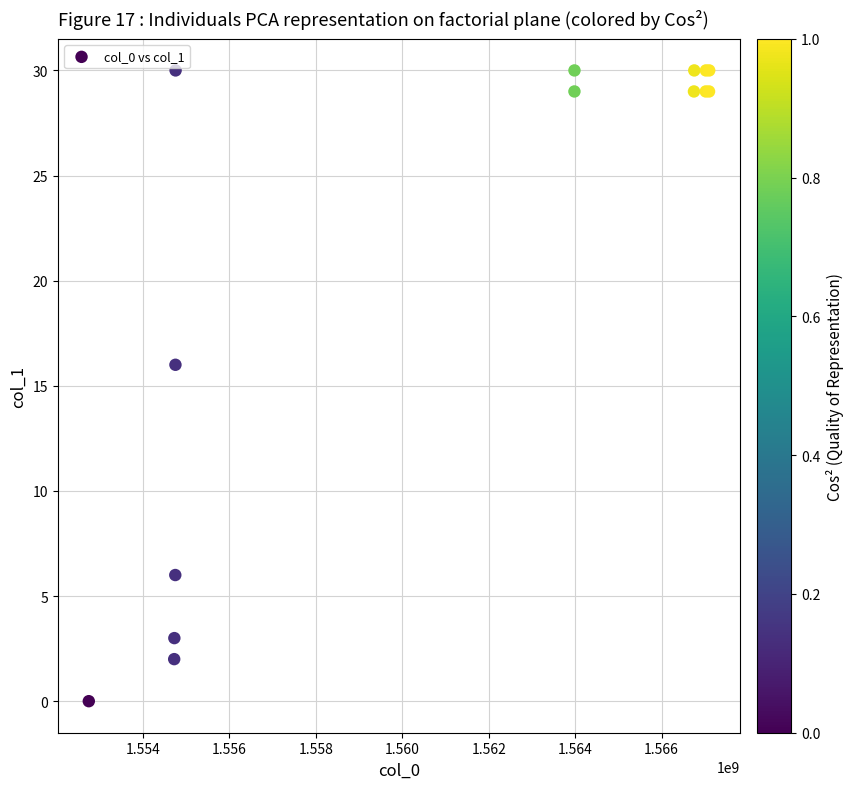

What Y value in the scatter plot is closest to 15?

16